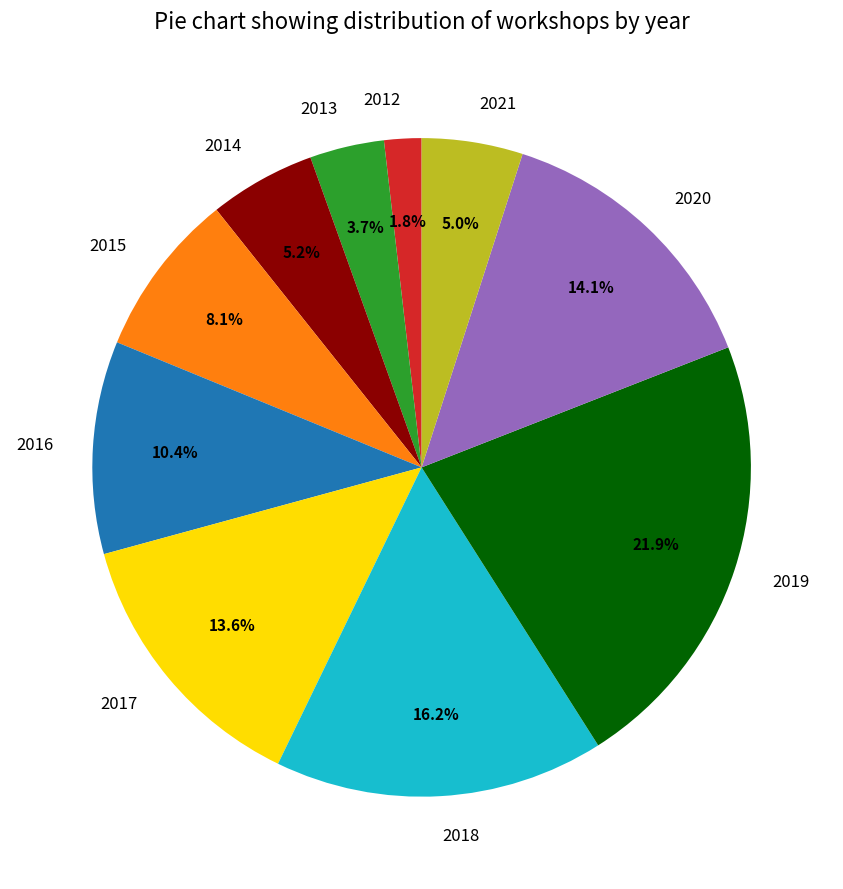

How many slices are in this pie chart?

10